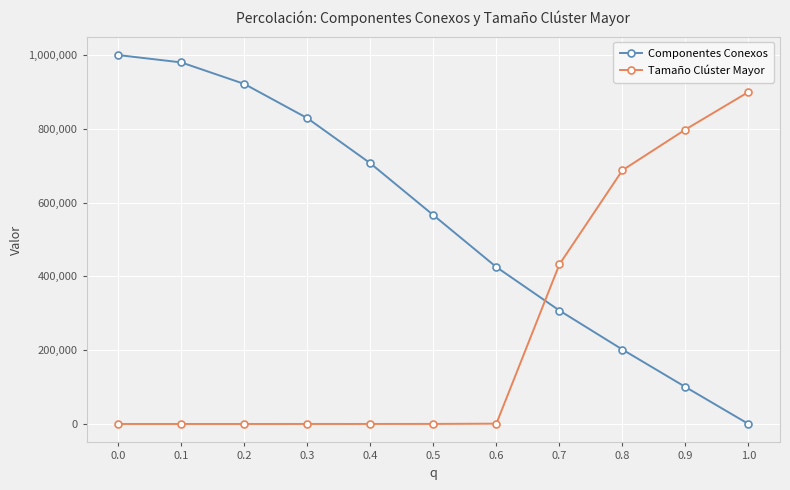

What is the average value of the Tamaño Clúster Mayor series?

256339